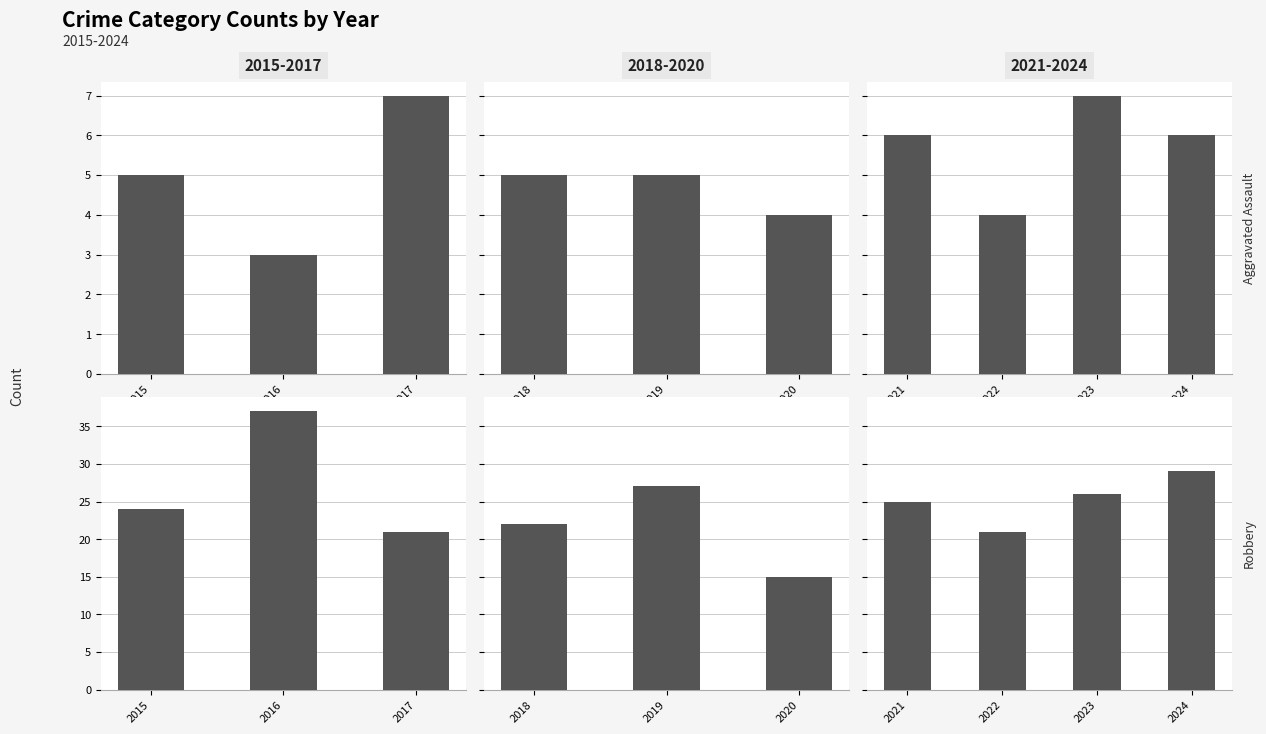

The value of Aggravated Assault at 2022 is 5. True or false?

False